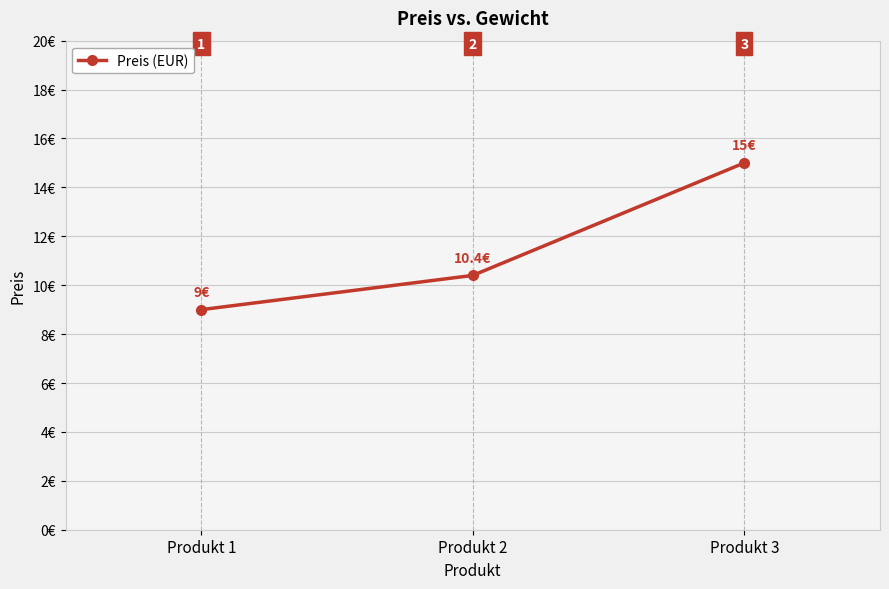

List the labels in order of value, smallest first.

Produkt 1, Produkt 2, Produkt 3